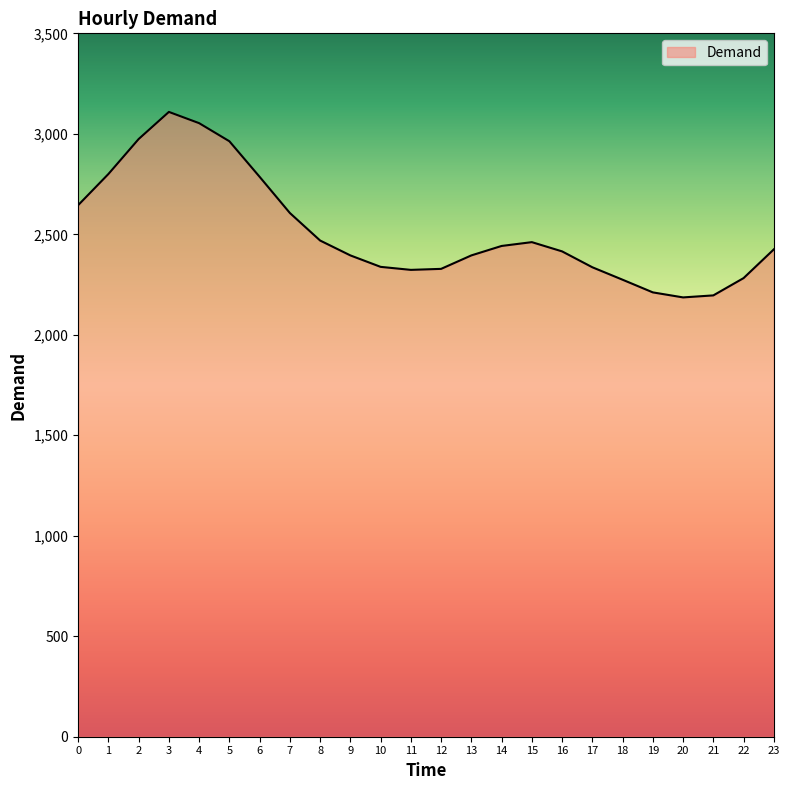

What is the maximum value shown in the chart?

3109